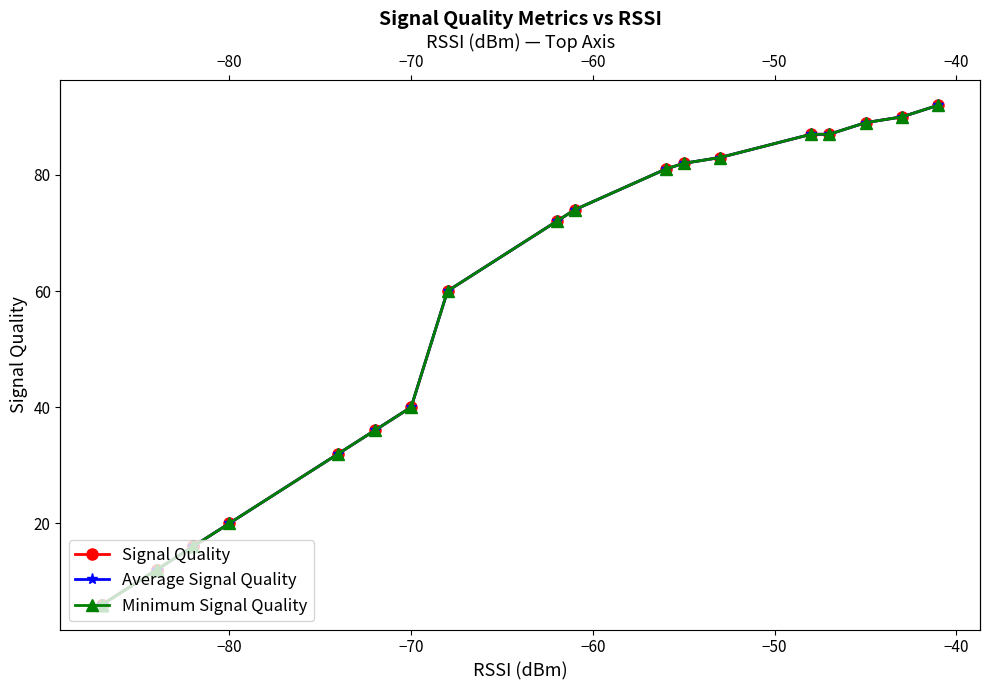

What is the average value of the Minimum Signal Quality series?

47